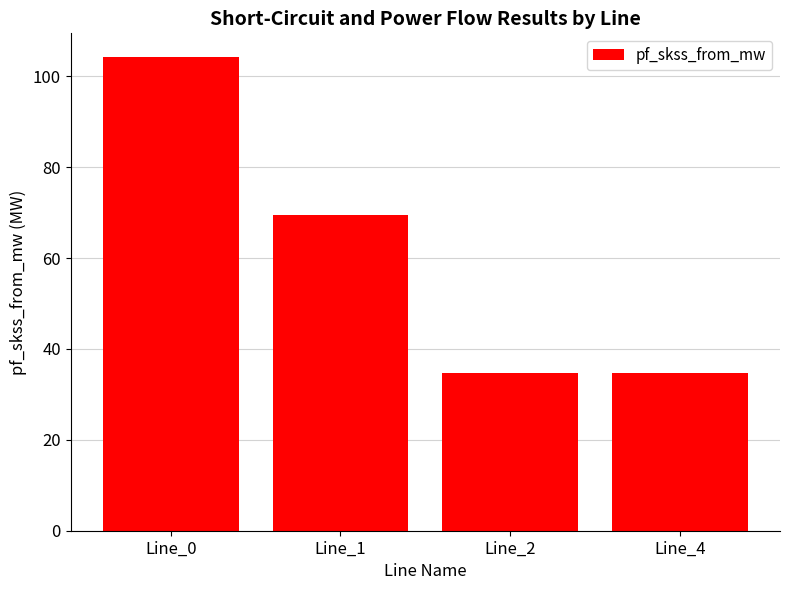

Approximately how many times larger is the value at Line_1 compared to Line_0?

0.7